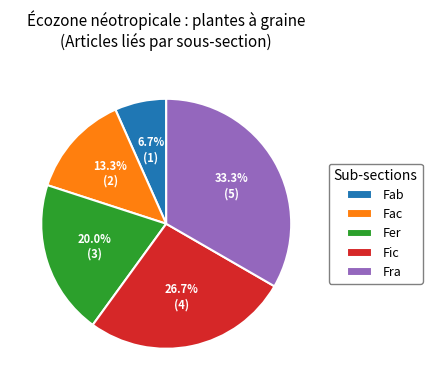

Which category has the smallest portion of the pie?

Fab